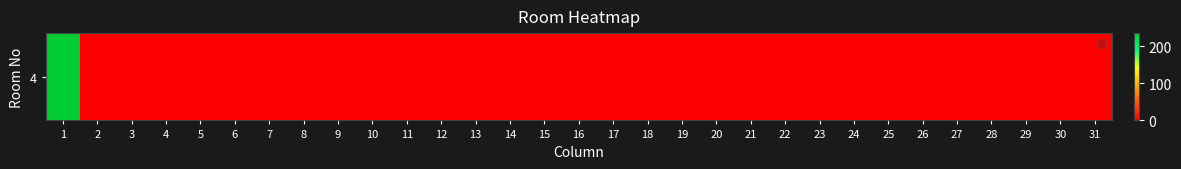

True or false: the data shows 0 at 2.

True